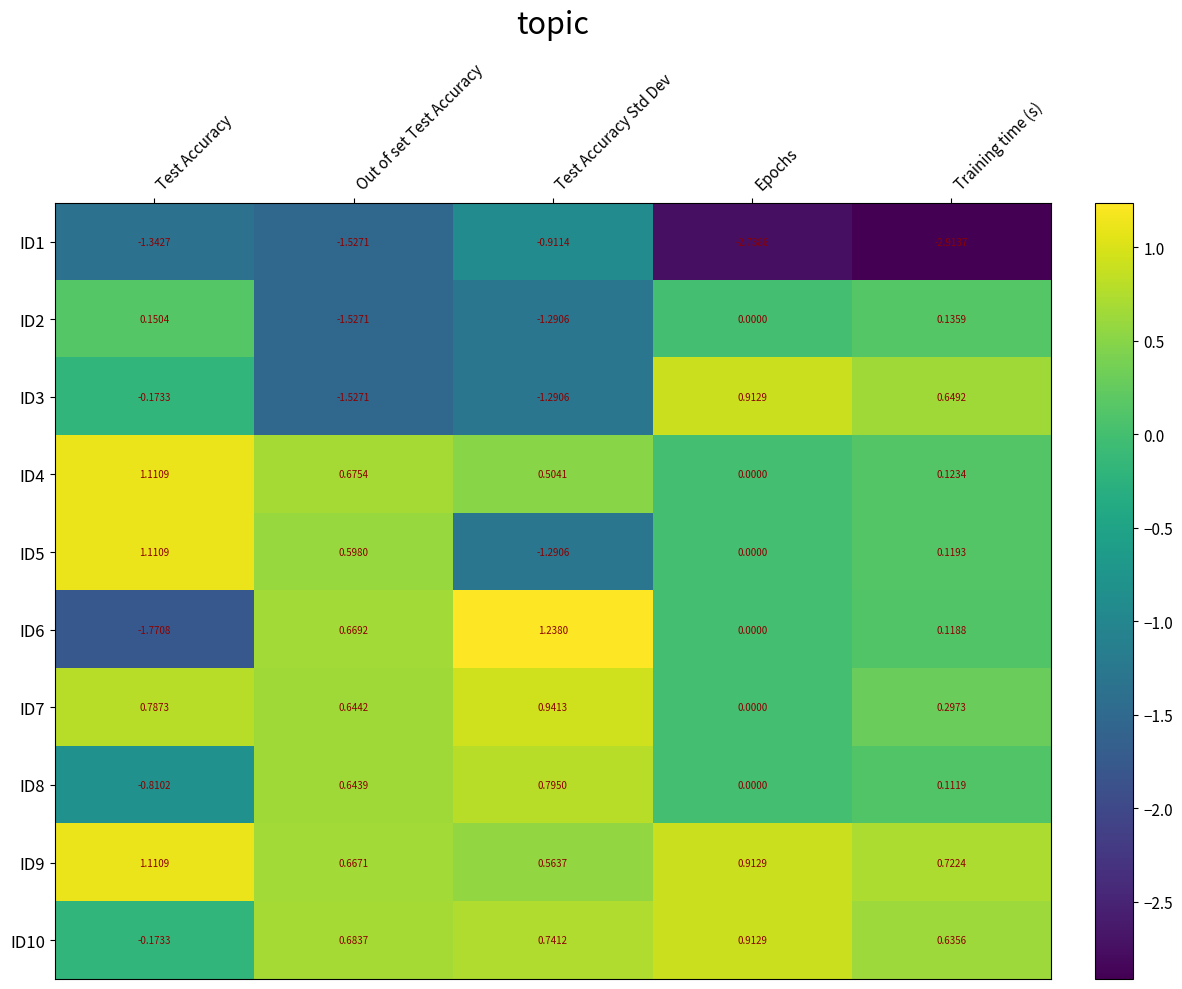

List the labels in order of ID1 value, smallest first.

Training time (s), Epochs, Out of set Test Accuracy, Test Accuracy, Test Accuracy Std Dev